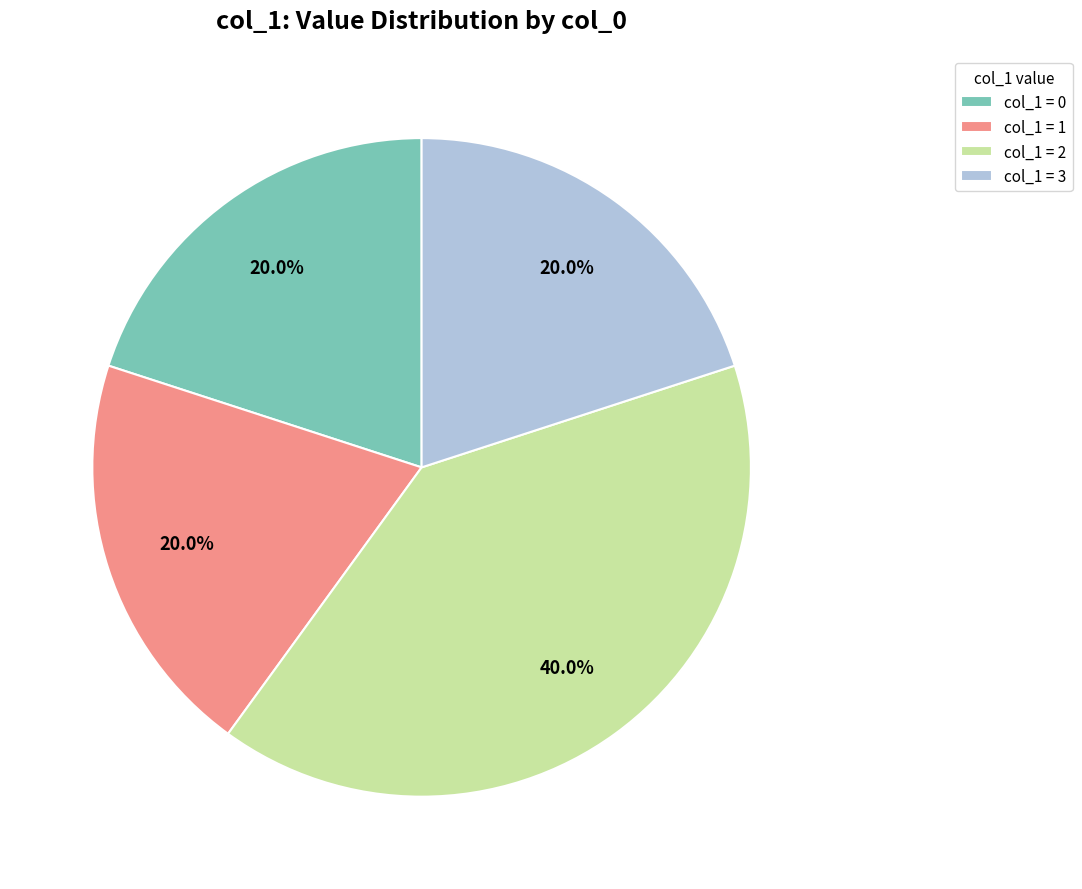

What percentage do col_1 = 1 and col_1 = 3 together represent?

40.0%